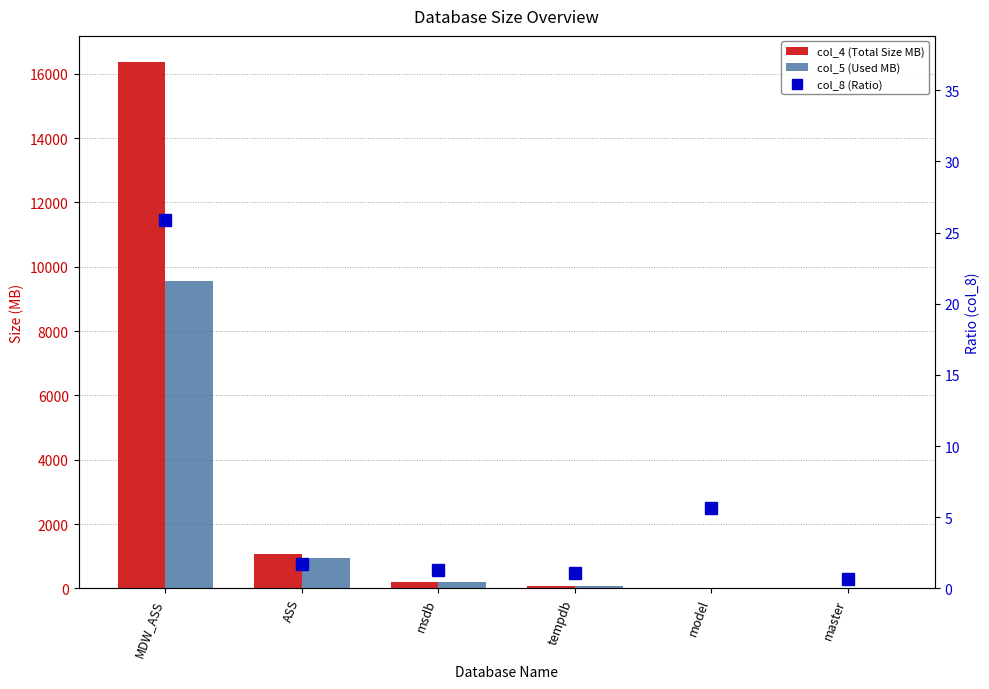

At which label is col_4 (Total Size MB) closest to 8183?

ASS